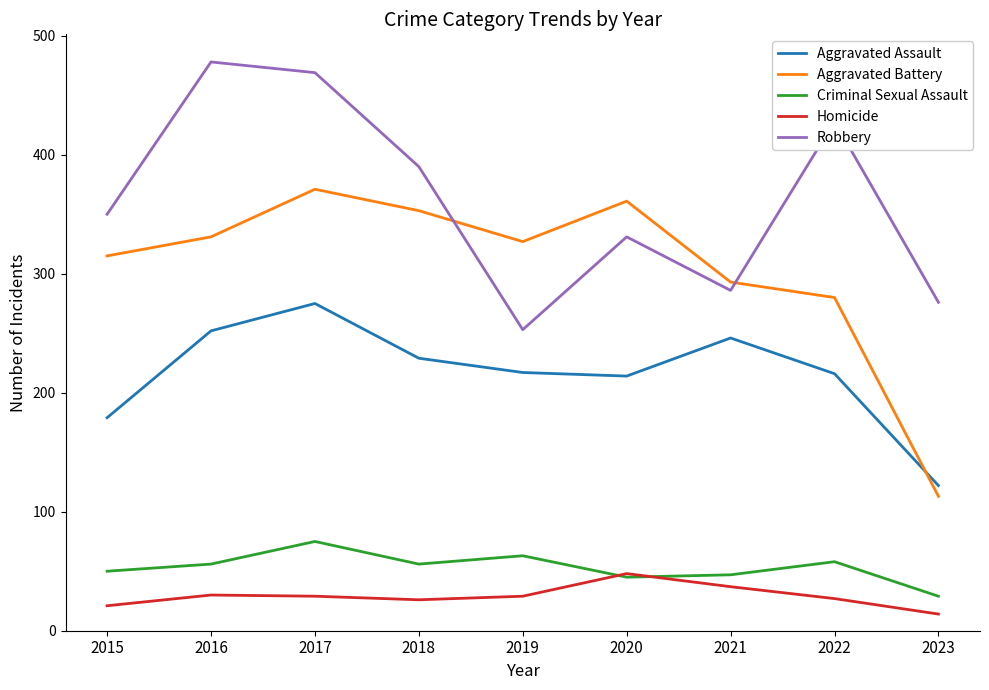

True or false: Aggravated Assault and Robbery cross at least once.

False